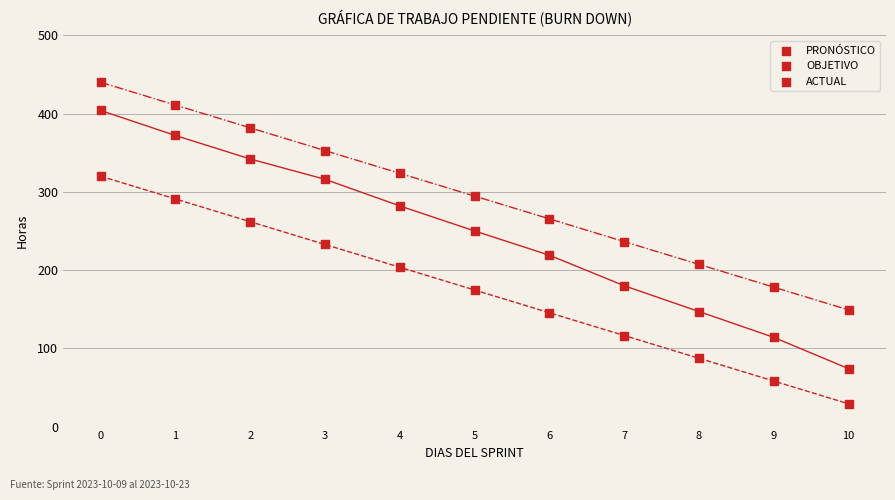

How many data points are displayed?

33